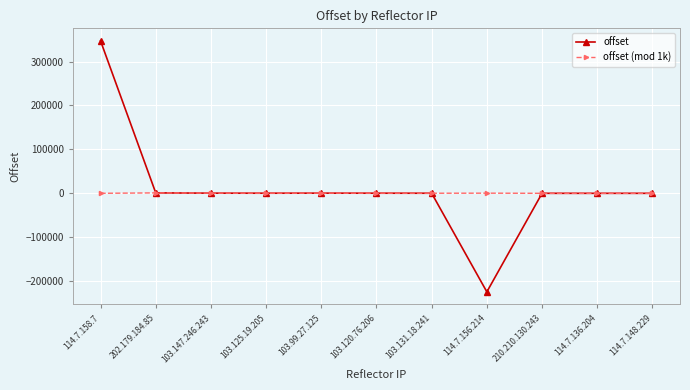

What is the smallest value displayed?

-224349